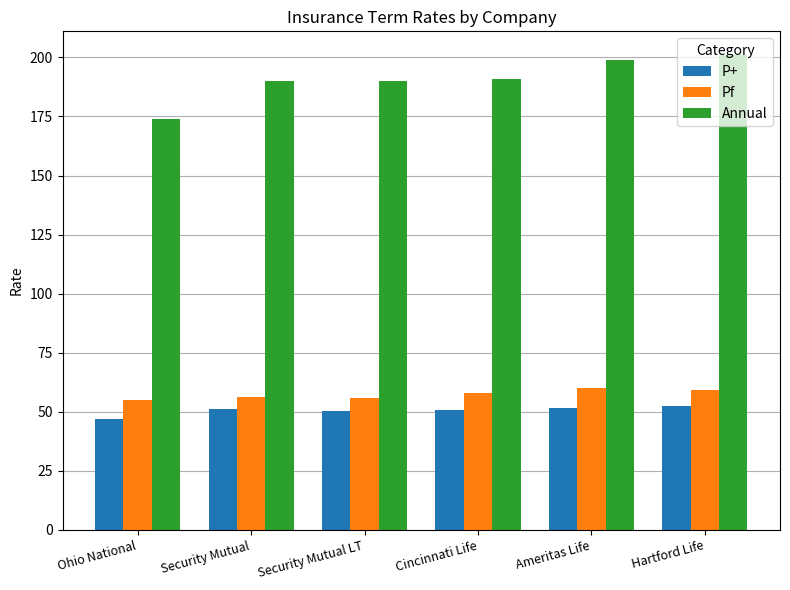

What is the difference between the maximum and minimum values in the Annual series?

27.0